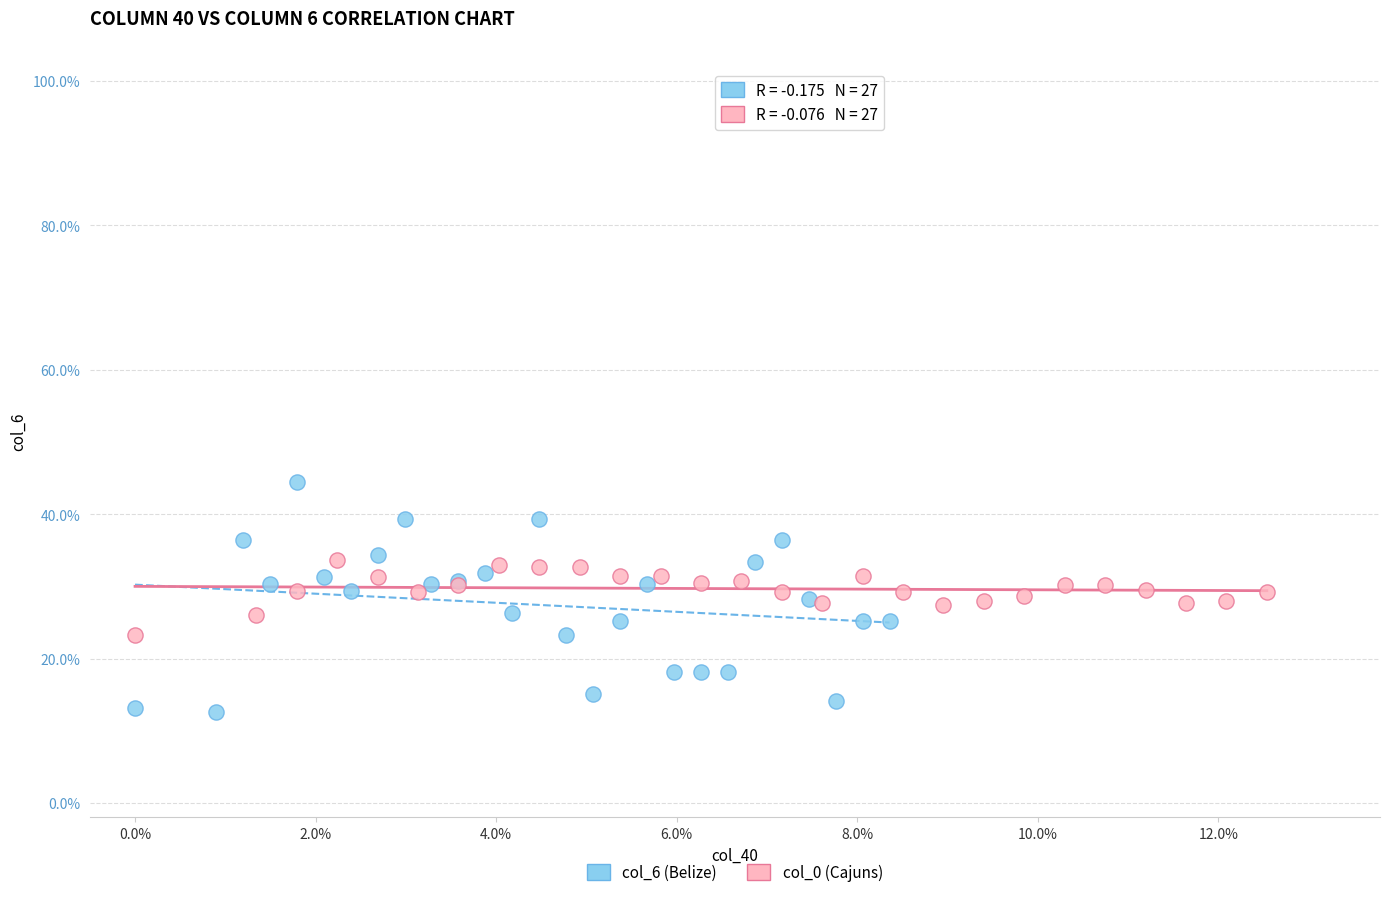

What are all the series names shown in the legend?

col_6 (Belize), col_0 (Cajuns)